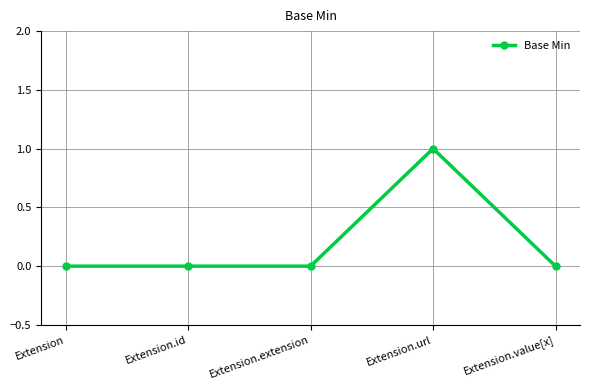

What position from the right is Extension.id?

4